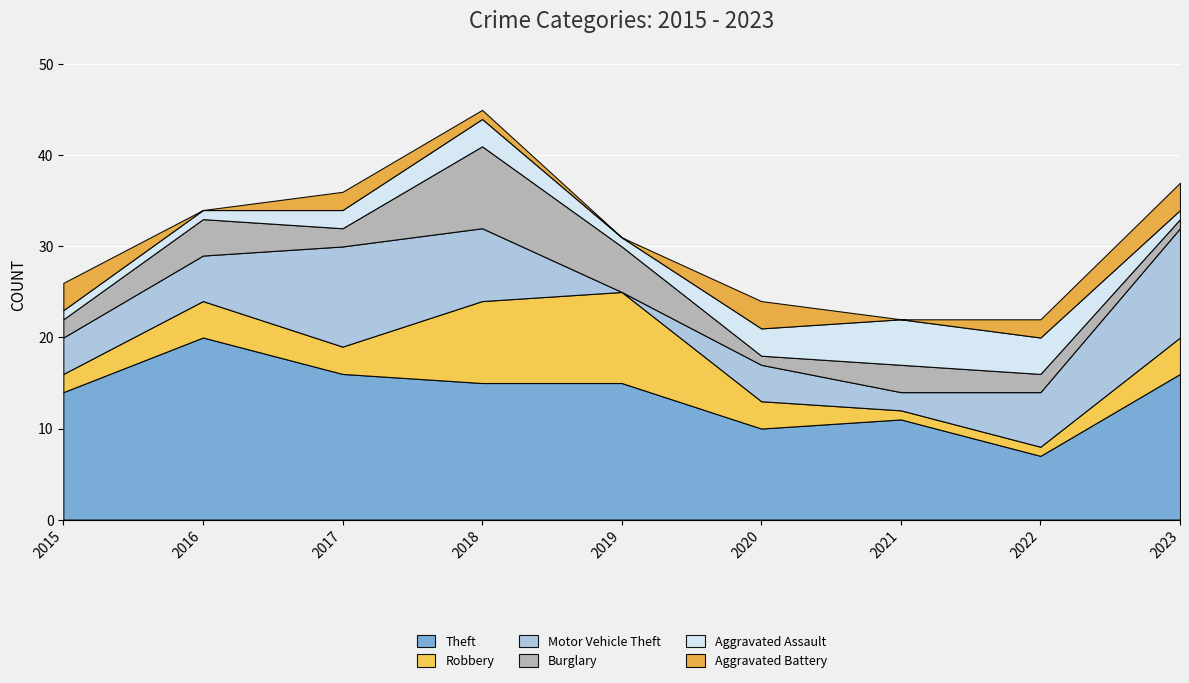

What is the value of the Robbery point at the 6th from the left?

3